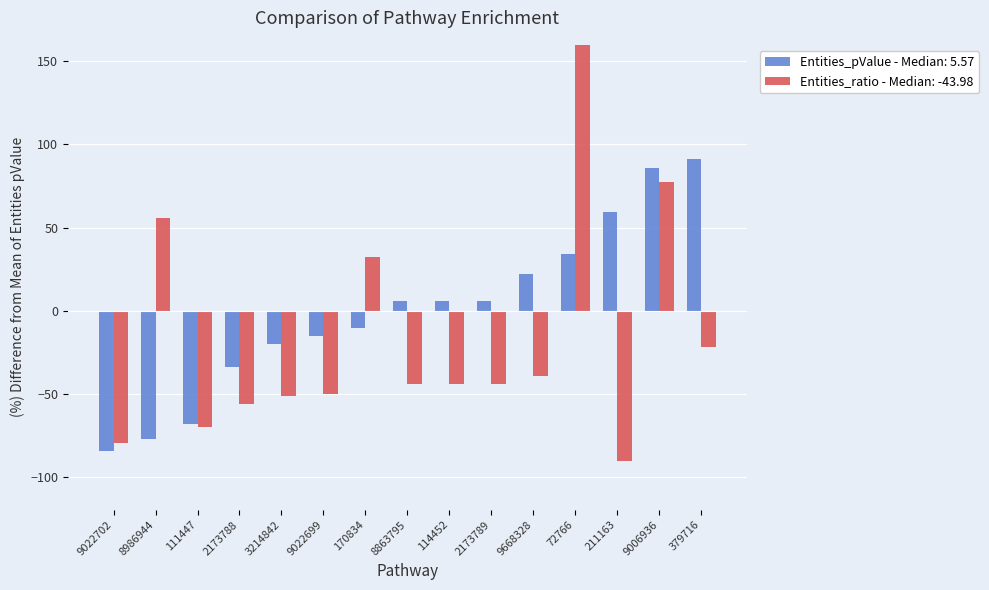

Where does the Entities pValue series first go above 5?

8863795